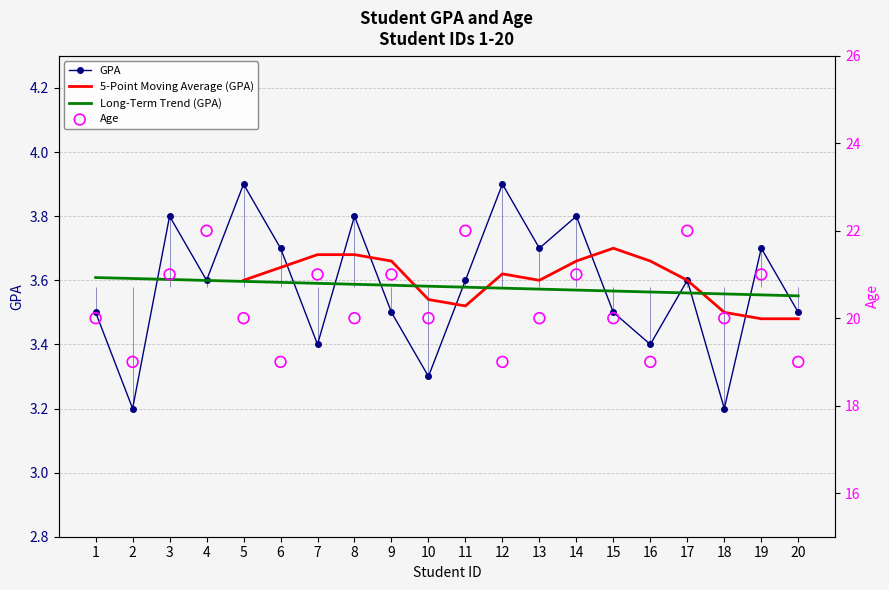

At which category is the sum across all series the highest?

4